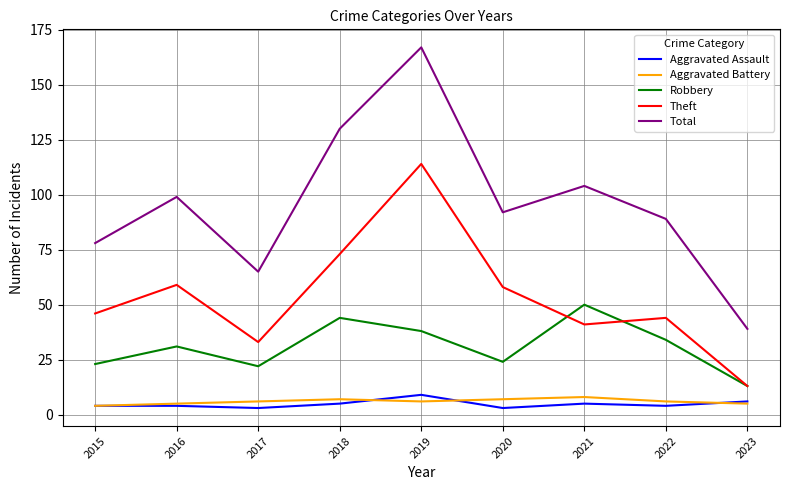

Which series has the largest total across all categories?

Total